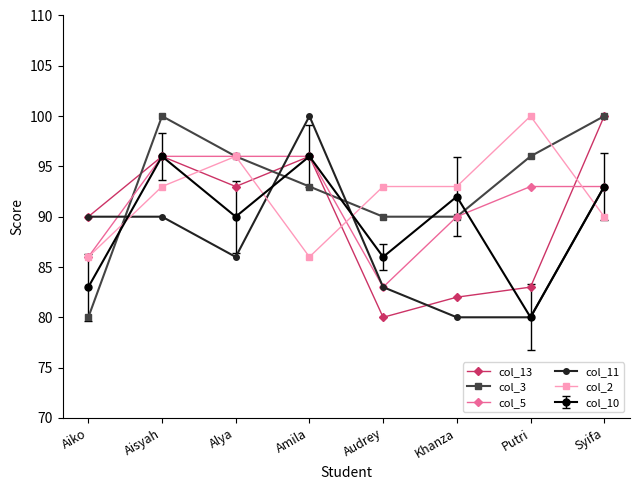

Between which two adjacent categories do col_13 and col_2 first intersect?

Aisyah and Alya